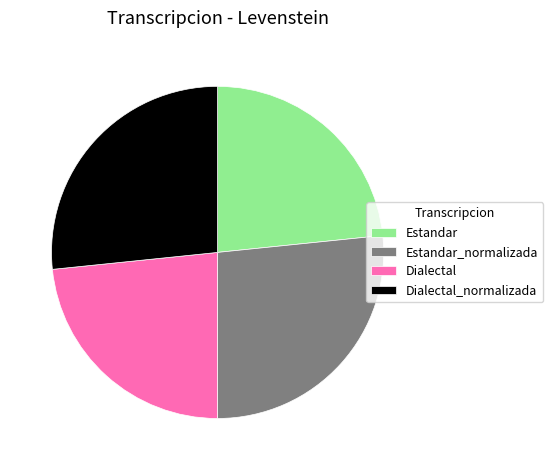

What is the ratio of the value at Estandar_normalizada to the value at Dialectal_normalizada?

1.0